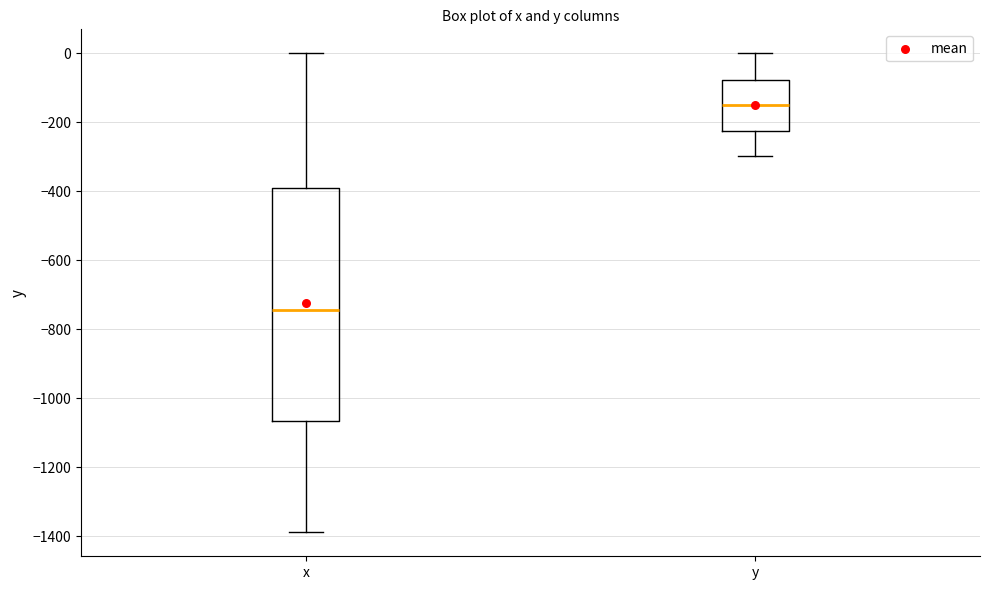

Reading left to right, read every box against the y-axis: the position of its median line, the range the box covers, and the ends of its whiskers. The values are not printed on the chart, so give them approximately, as read against the axis.

x: median -740, box -1060 to -400, whiskers -1380 to 0
y: median -160, box -220 to -80, whiskers -300 to 0